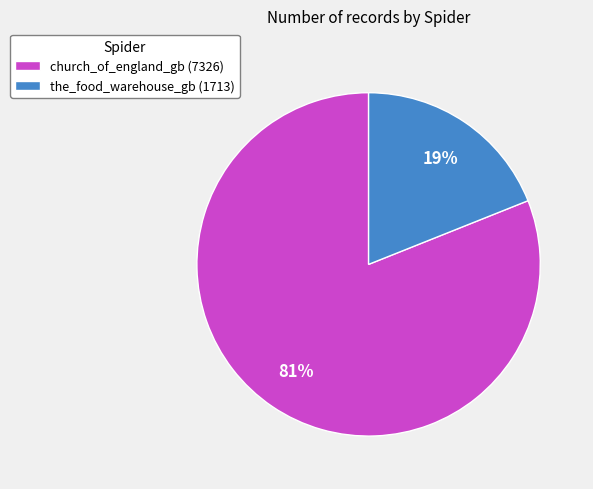

To the nearest percent, what portion does church_of_england_gb represent?

81%